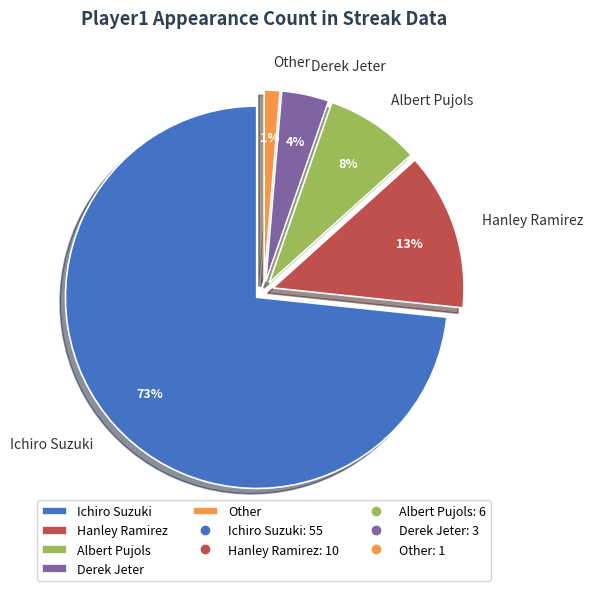

What is the largest slice in the pie chart?

Ichiro Suzuki